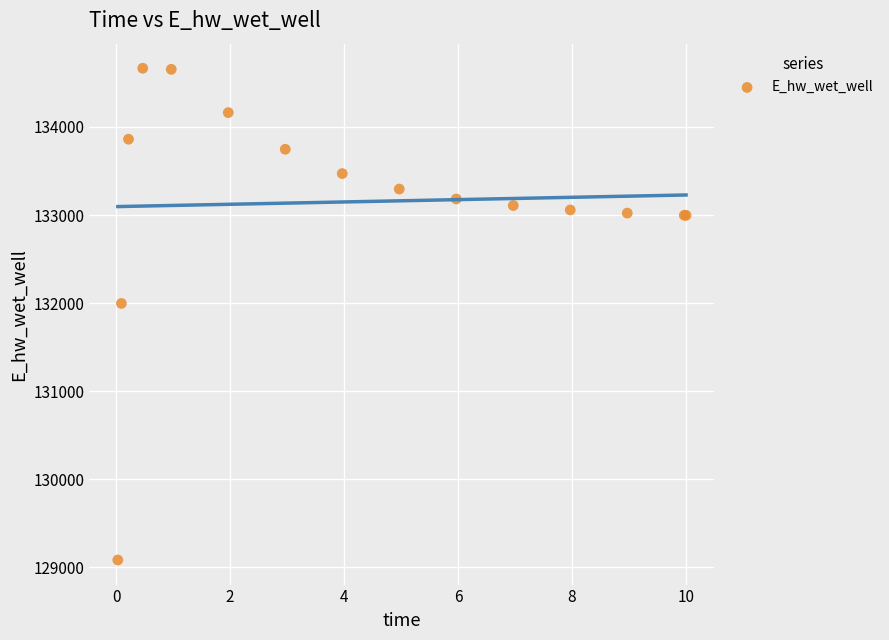

What Y value in the scatter plot is closest to 131875?

131996.7